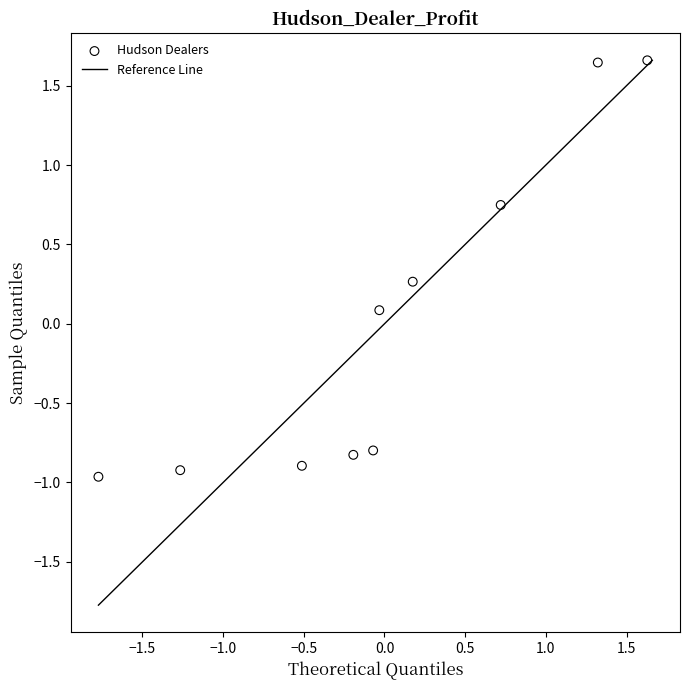

What is the range of Y values (max minus min)?

2.6